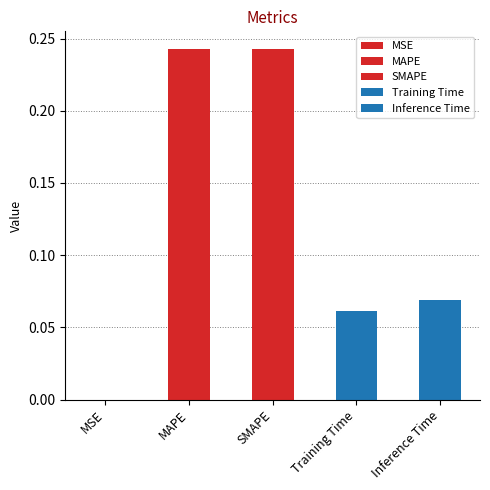

What position from the right is MSE?

5